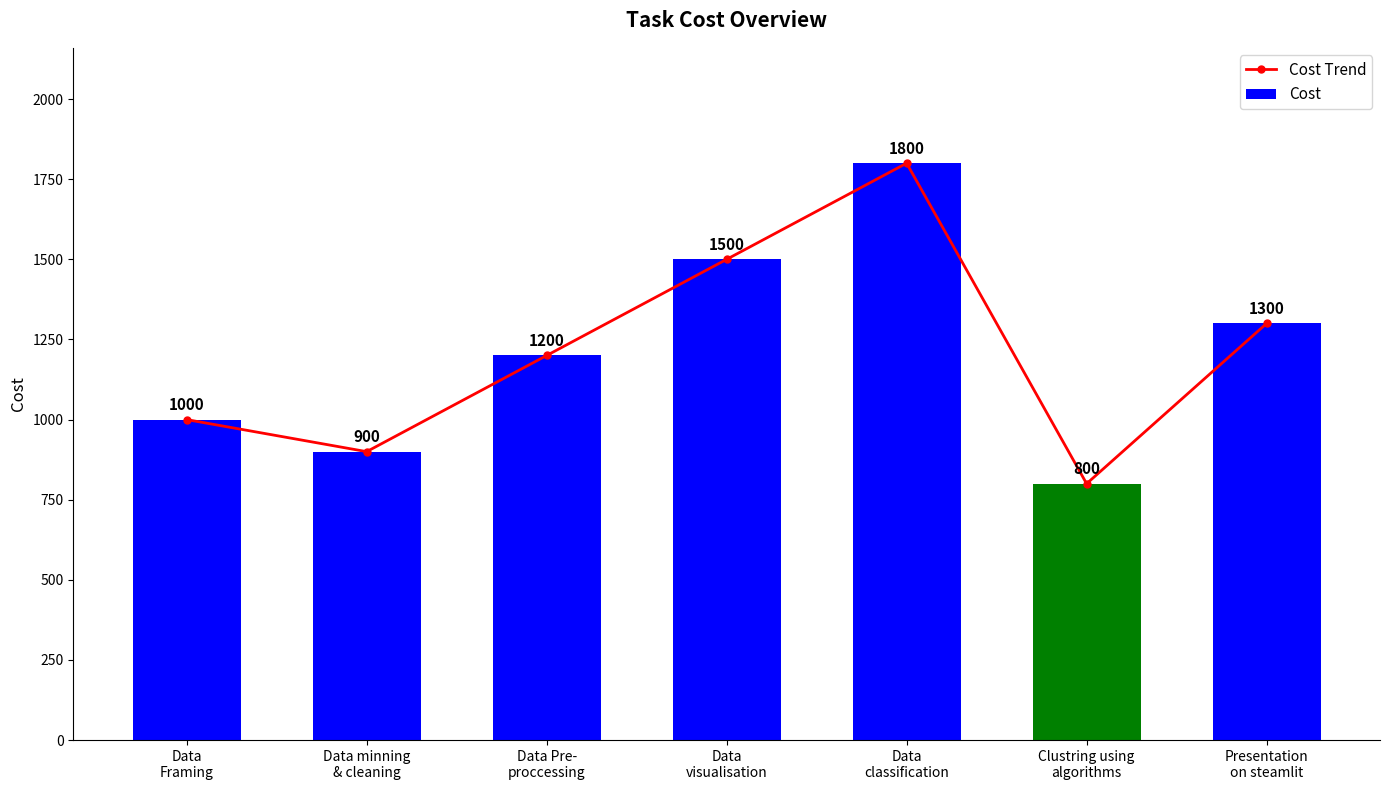

At Clustring using
algorithms, list the series in order from largest to smallest.

Cost Trend, Cost